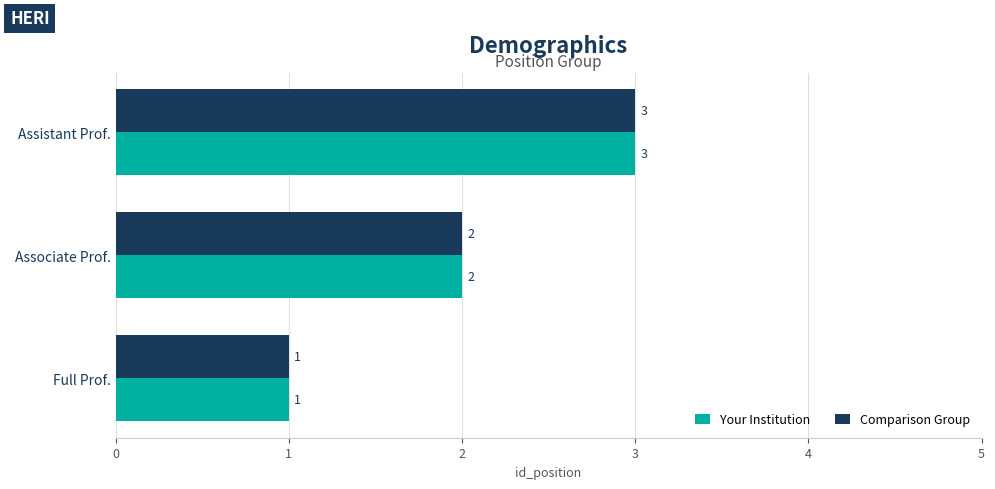

True or false: Comparison Group has a value of 2 at Full Prof..

False